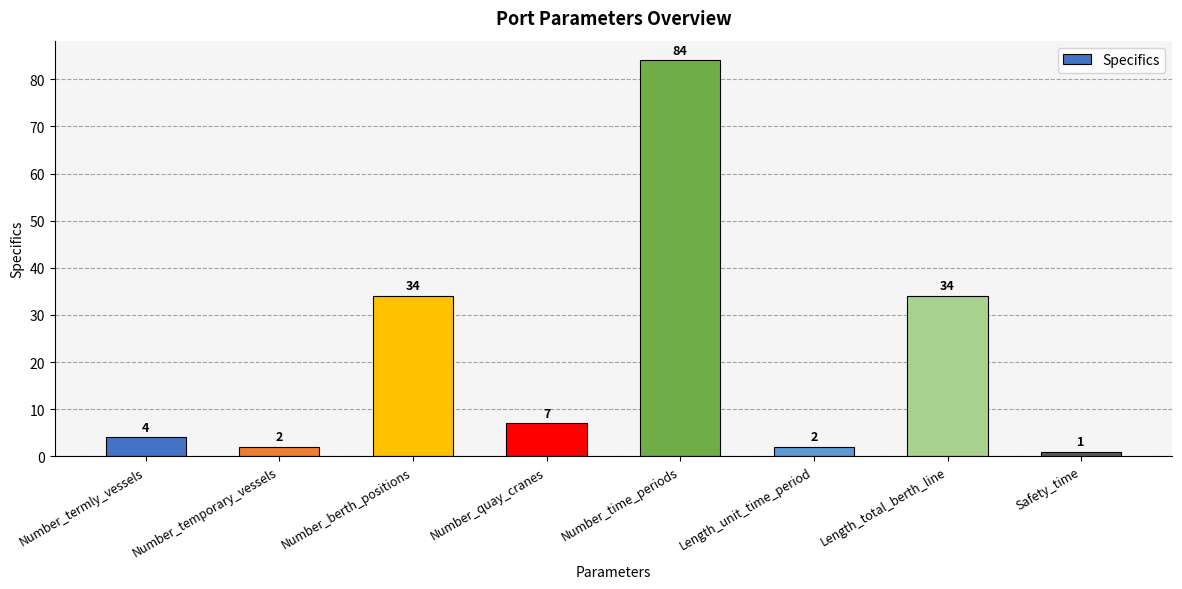

Where does the data first go above 7?

Number_berth_positions